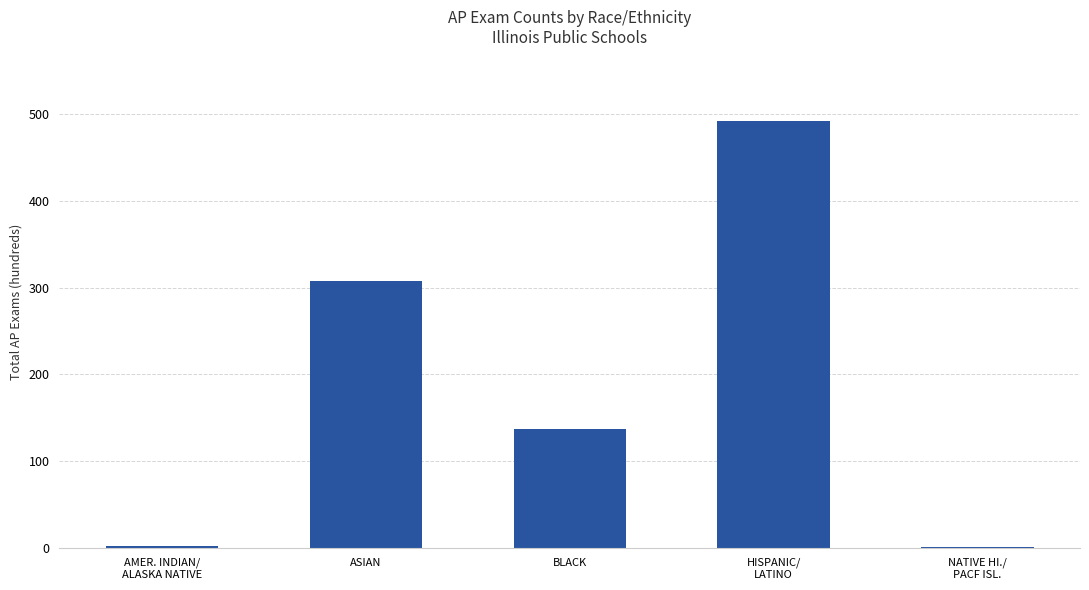

What is the change in value from ASIAN to BLACK?

-170.4